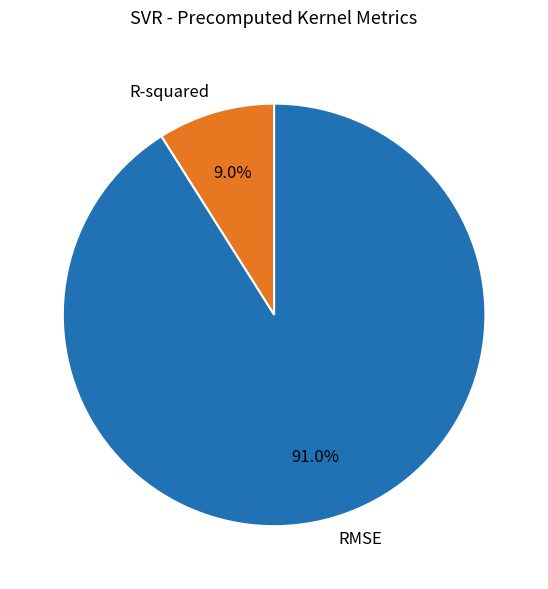

What is the largest slice in the pie chart?

RMSE